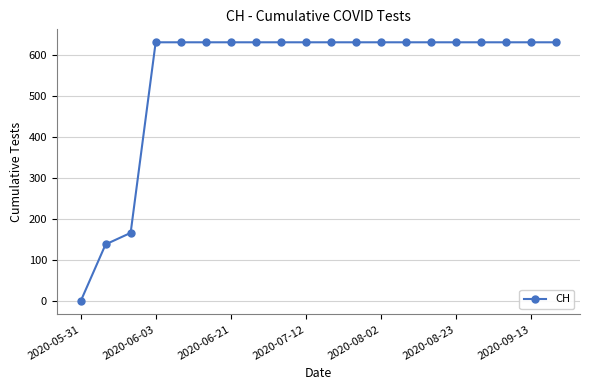

What is the value of the 20th point from the left?

631